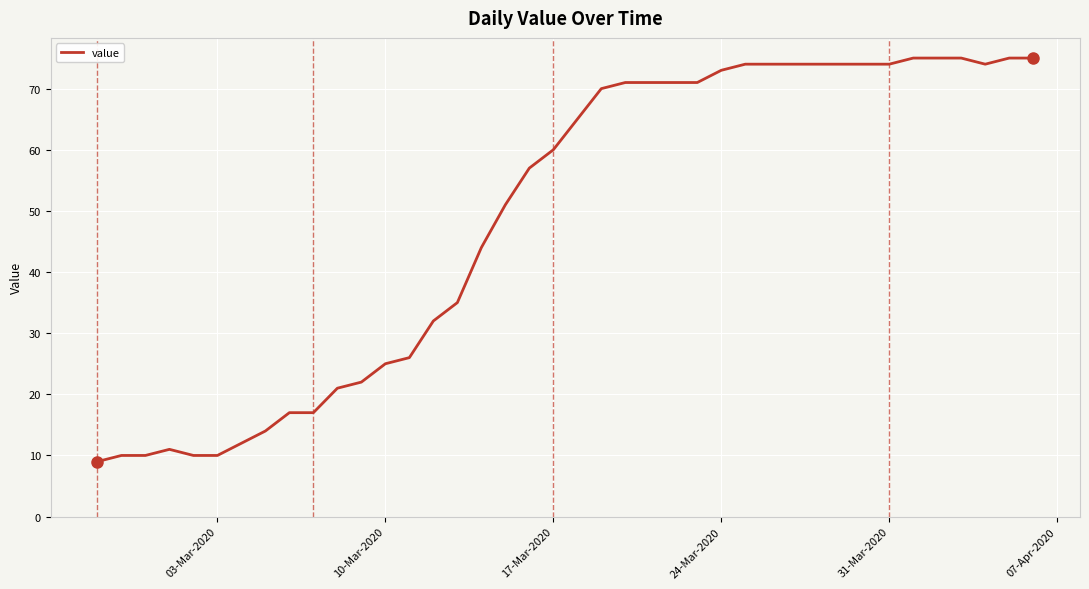

What is the smallest value displayed?

9